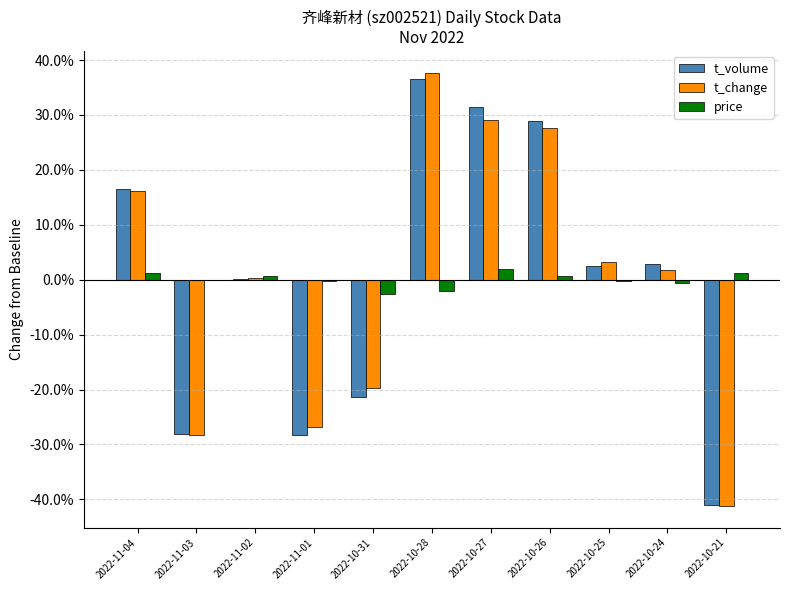

At which category is the sum across all series the highest?

2022-10-28